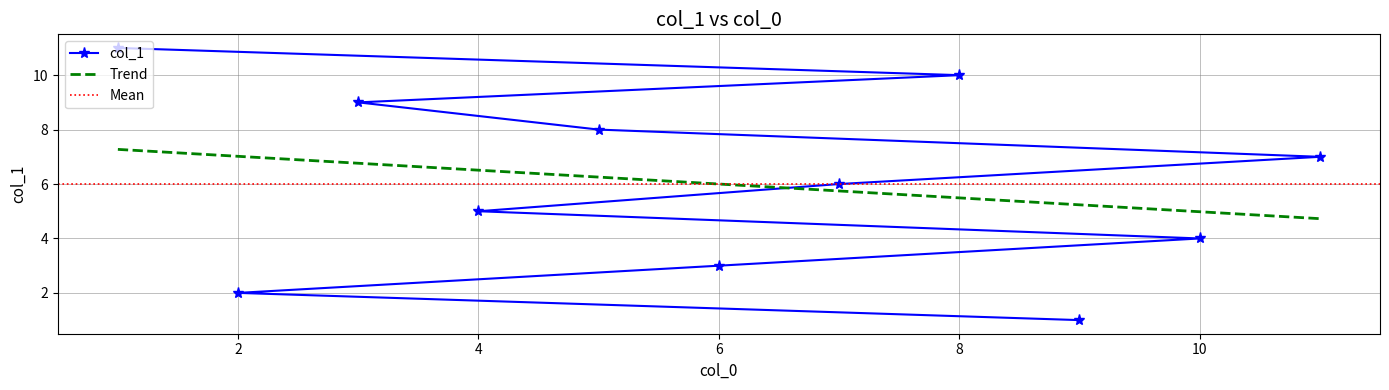

Which has a higher value, 7 or 11?

11